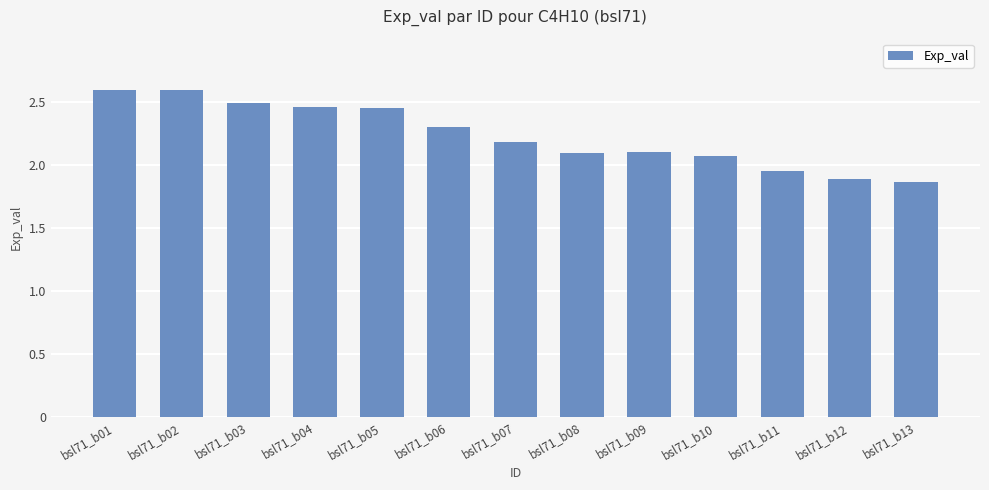

Are the bars horizontal?

No